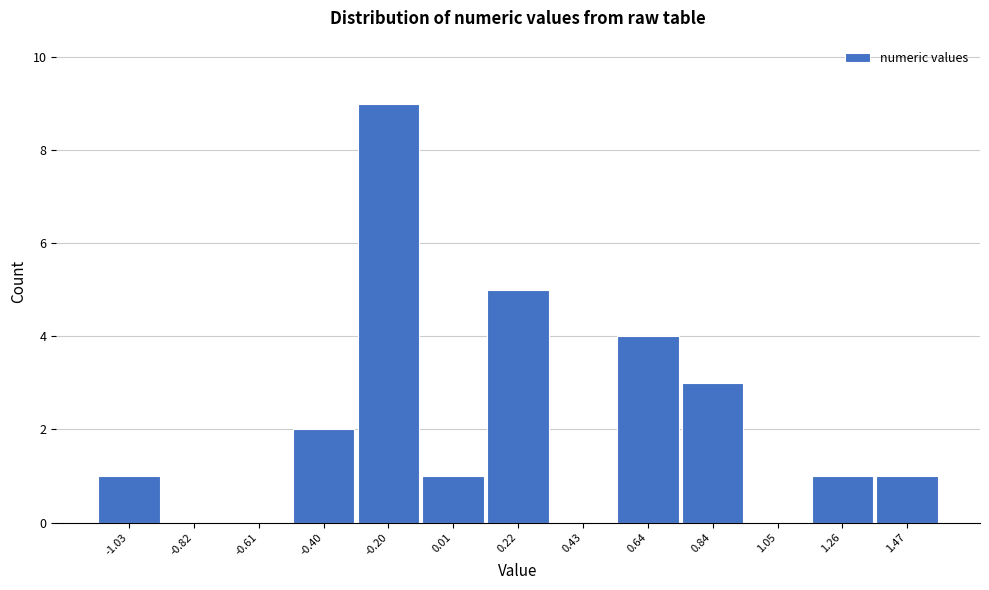

Reading left to right, what are all the values shown in this chart?

-1.03=1	-0.82=0	-0.61=0	-0.40=2	-0.20=9	0.01=1	0.22=5	0.43=0	0.64=4	0.84=3	1.05=0	1.26=1	1.47=1